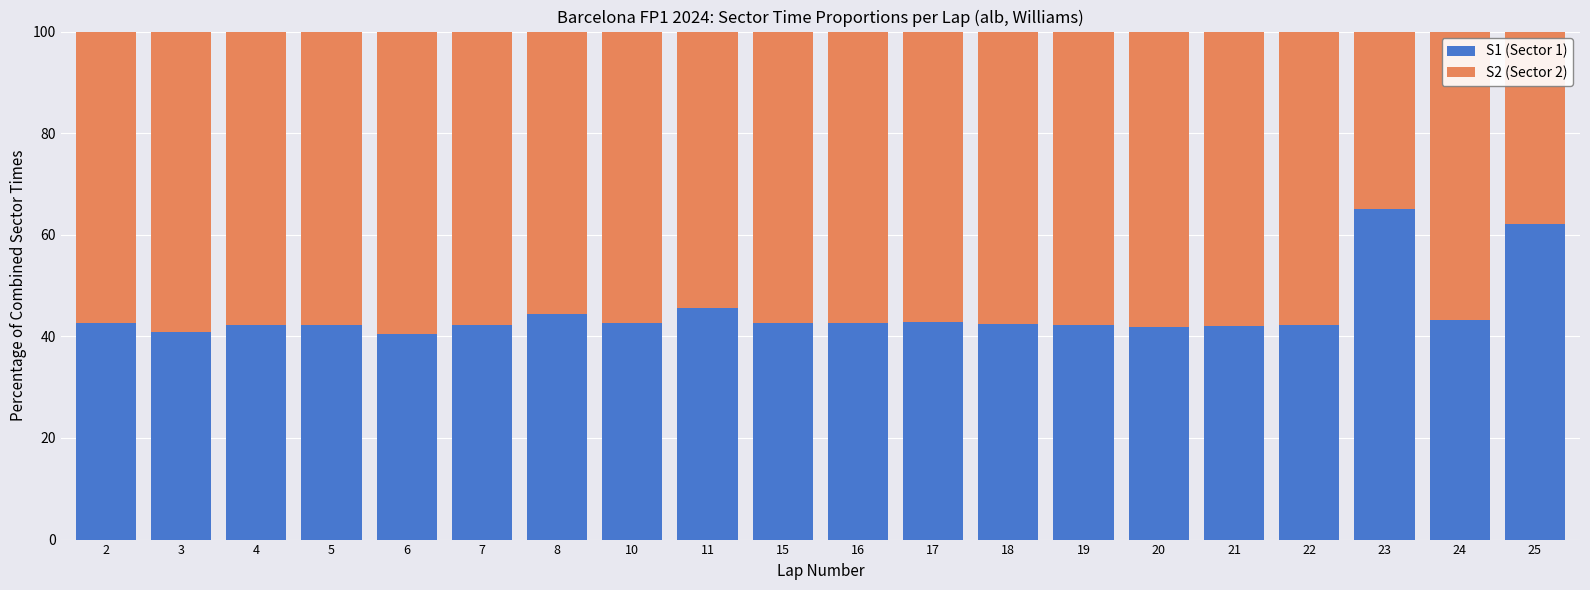

True or false: S1 (Sector 1) has a value of 73.4 at 22.

False